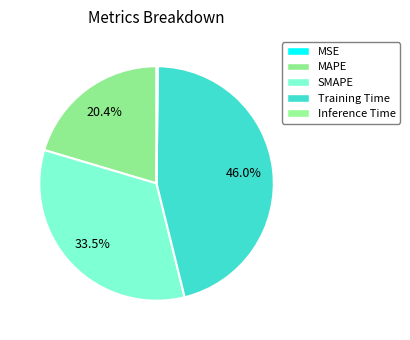

What is the smallest slice in the pie chart?

MSE